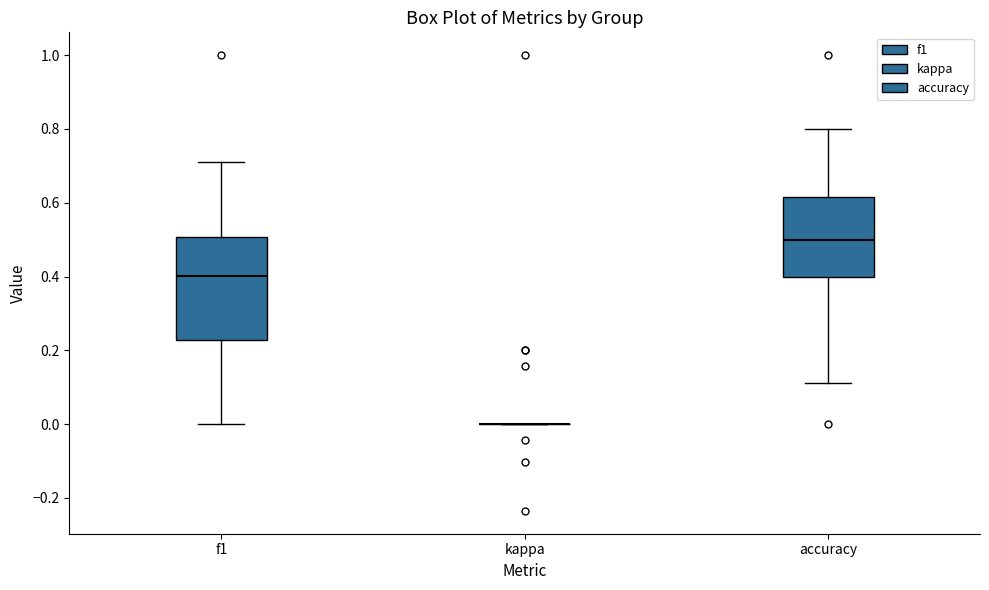

Reading left to right, transcribe this box plot: for each box, give where its median line is, the range the box spans, and where its two whiskers end, as read against the y-axis. The values are not printed on the chart, so give them approximately, as read against the axis.

f1: median 0.40, box 0.22 to 0.50, whiskers 0.00 to 0.72
kappa: box collapsed to a line at 0.00, whiskers 0.00 to 0.00
accuracy: median 0.50, box 0.40 to 0.62, whiskers 0.12 to 0.80